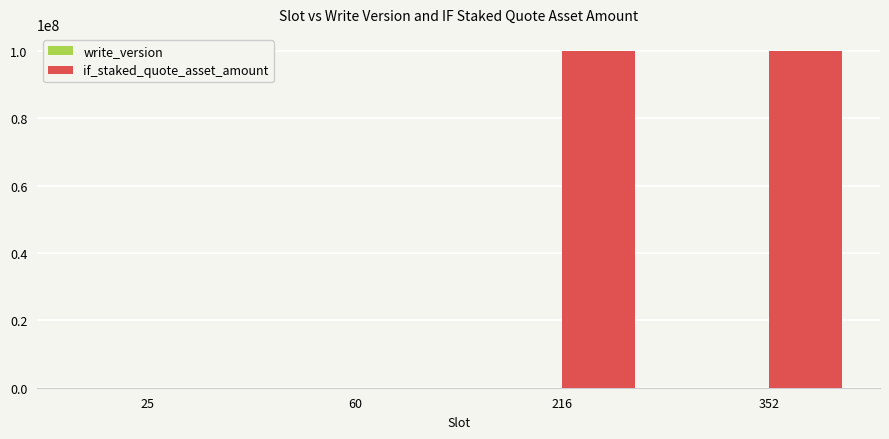

Which series has the largest range (max minus min)?

if_staked_quote_asset_amount